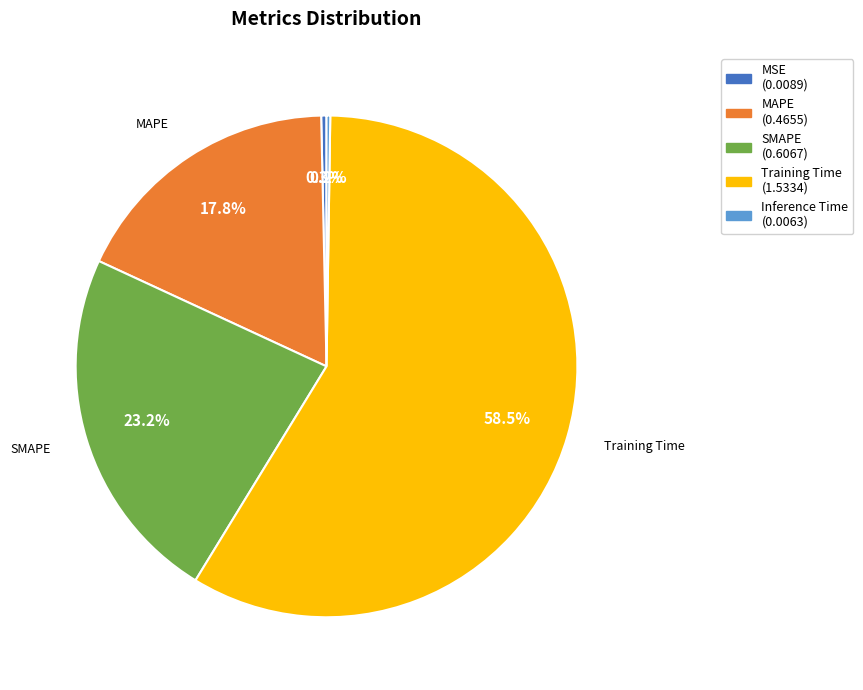

Does any single category account for the majority?

Yes